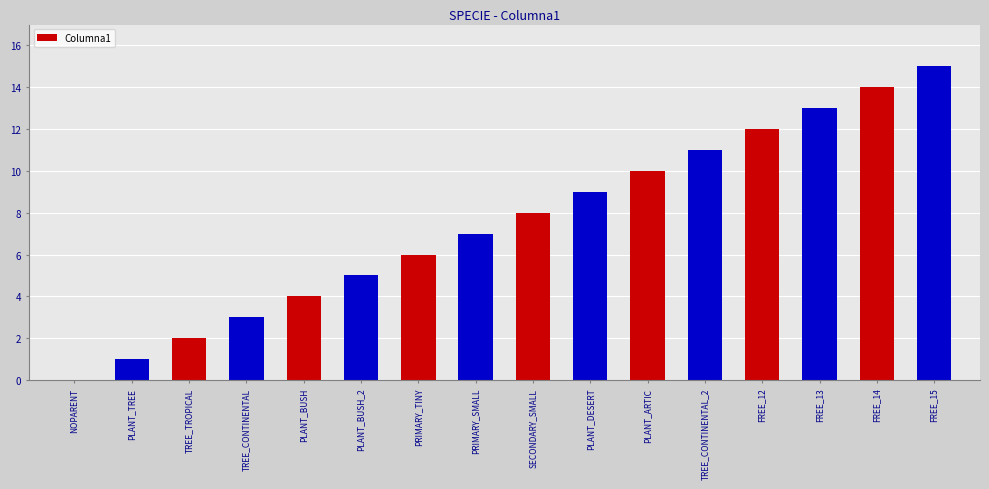

Reading left to right, transcribe all the data shown in this chart.

0	1	2	3	4	5	6	7	8	9	10	11	12	13	14	15